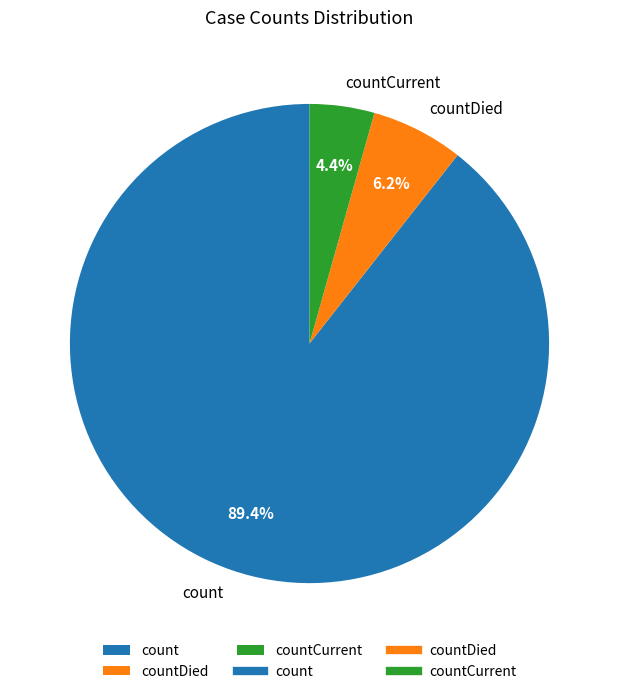

True or false: countDied accounts for 20% of the total.

False